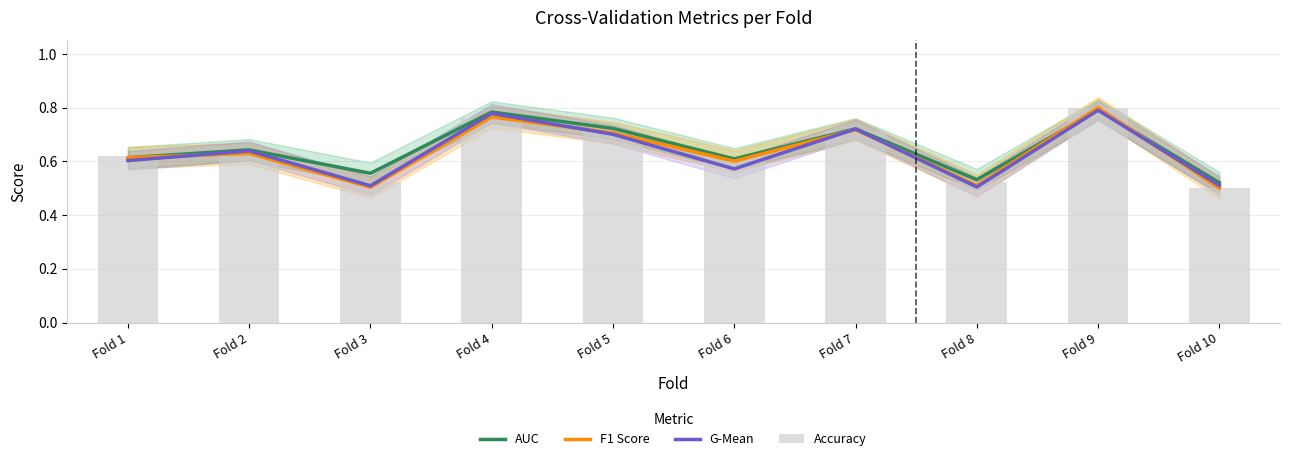

What is the approximate value of Accuracy at Fold 1?

0.6